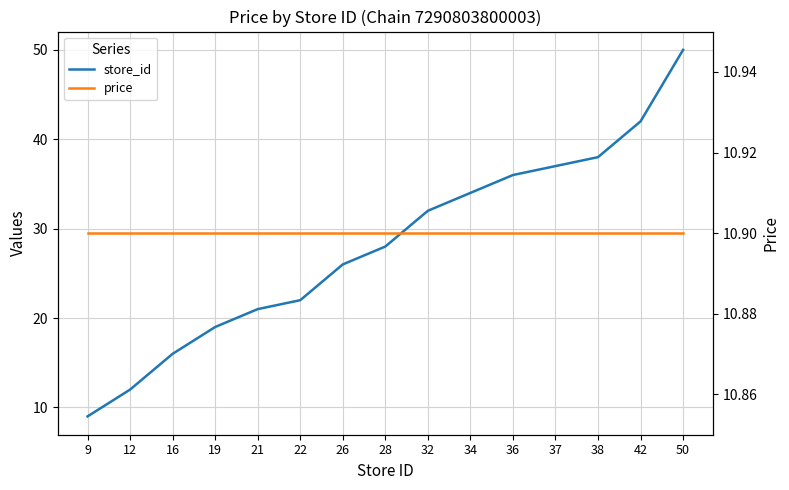

How many intersections are there between store_id and price?

1